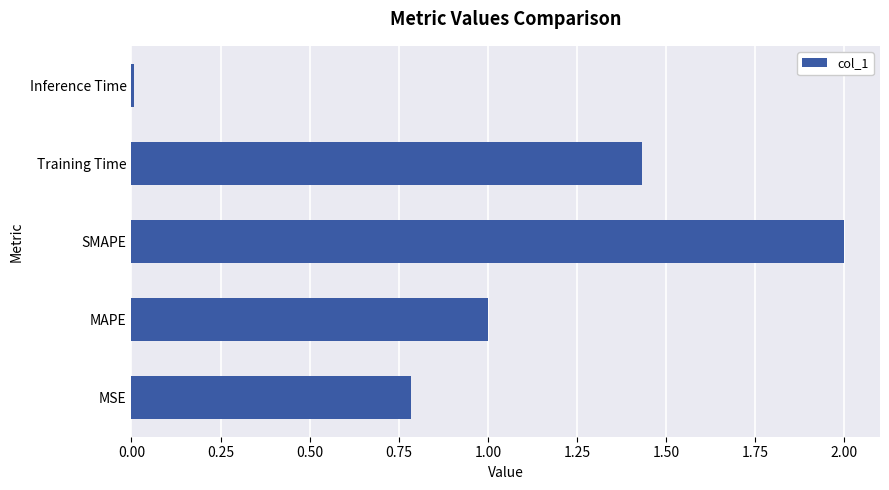

Is it true that the value at MSE is 0.8?

True